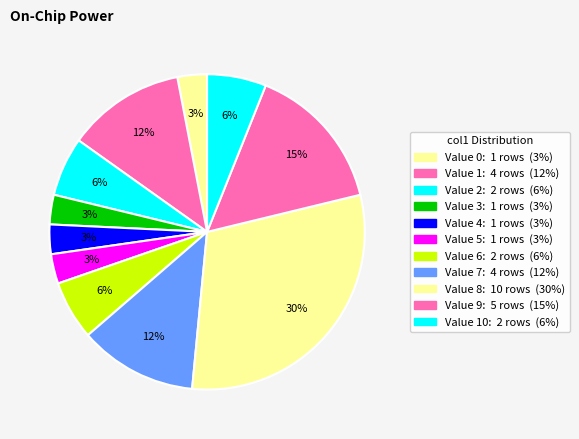

How many slices are in this pie chart?

11